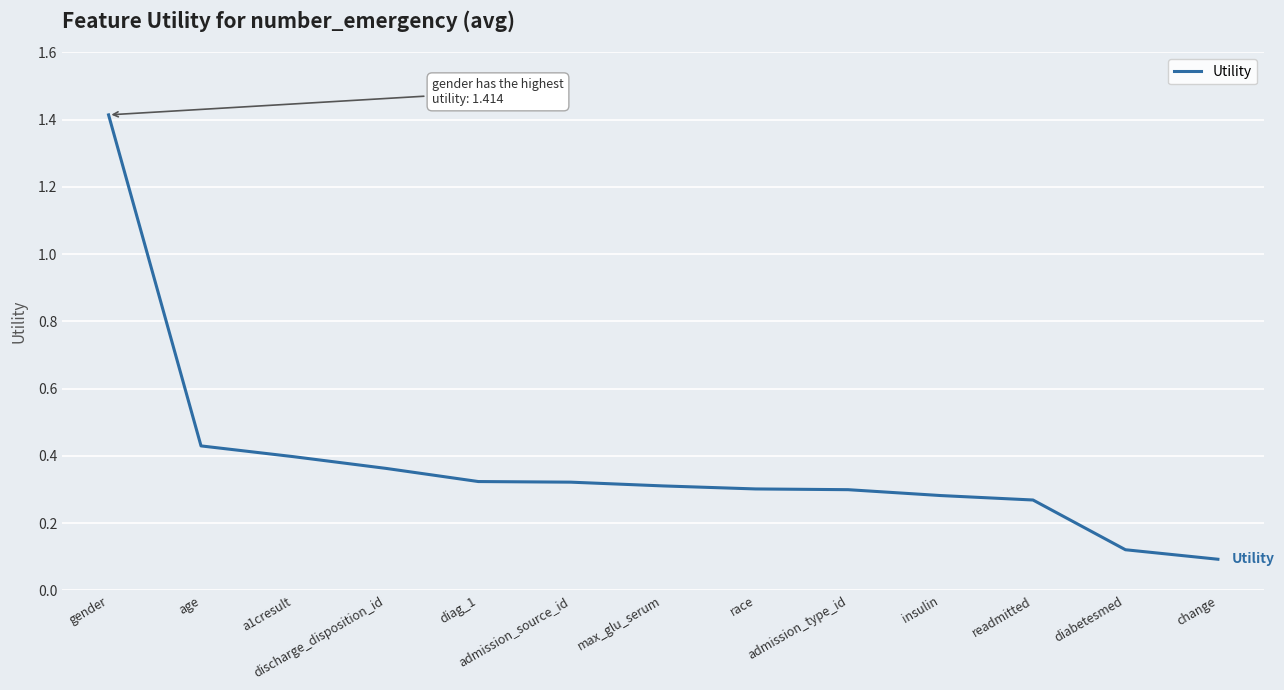

What is the sum of the values at a1cresult and diabetesmed?

0.5